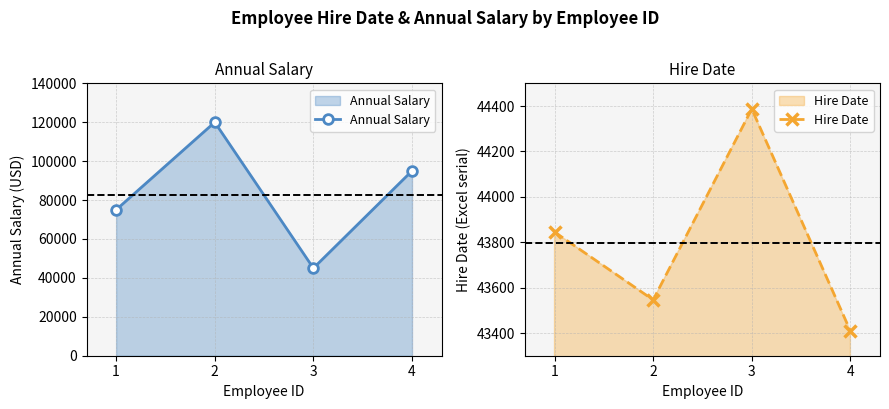

How many Annual Salary values are between 75000 and 120000?

3